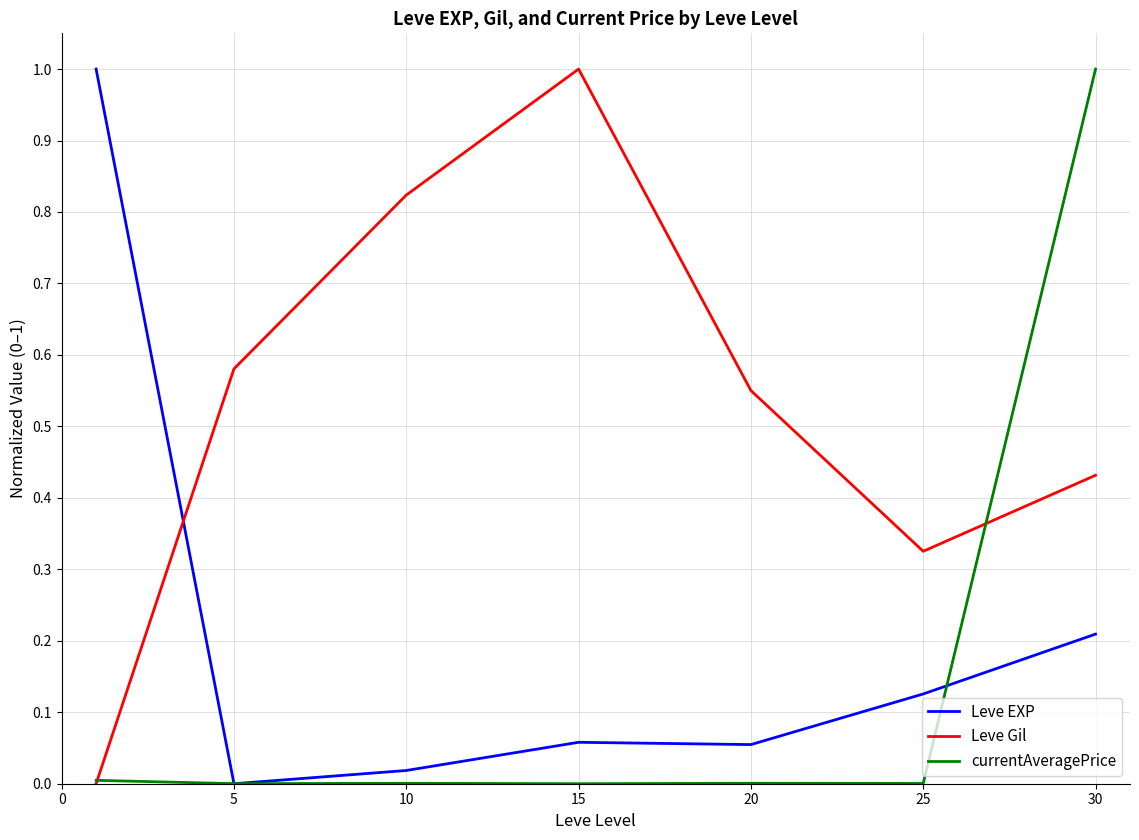

How many times do Leve Gil and Leve EXP cross each other?

1